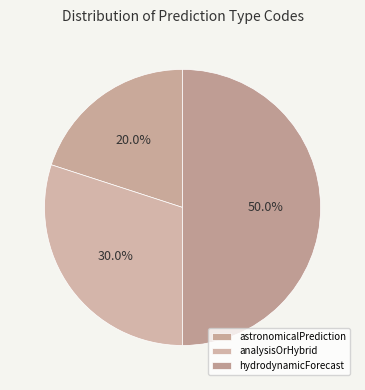

Is there any slice that represents more than half of the pie?

No